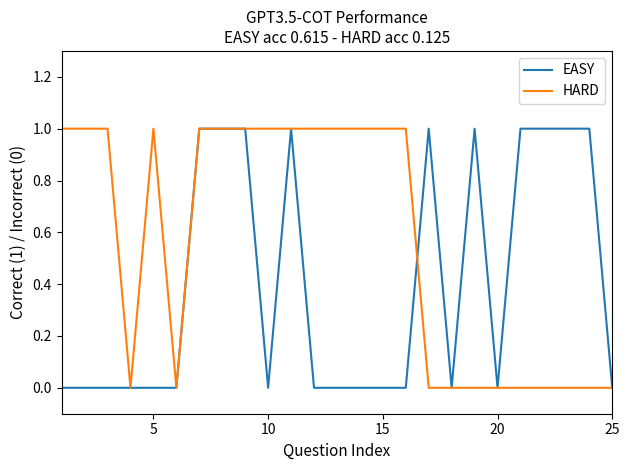

Which series has the largest total across all categories?

HARD